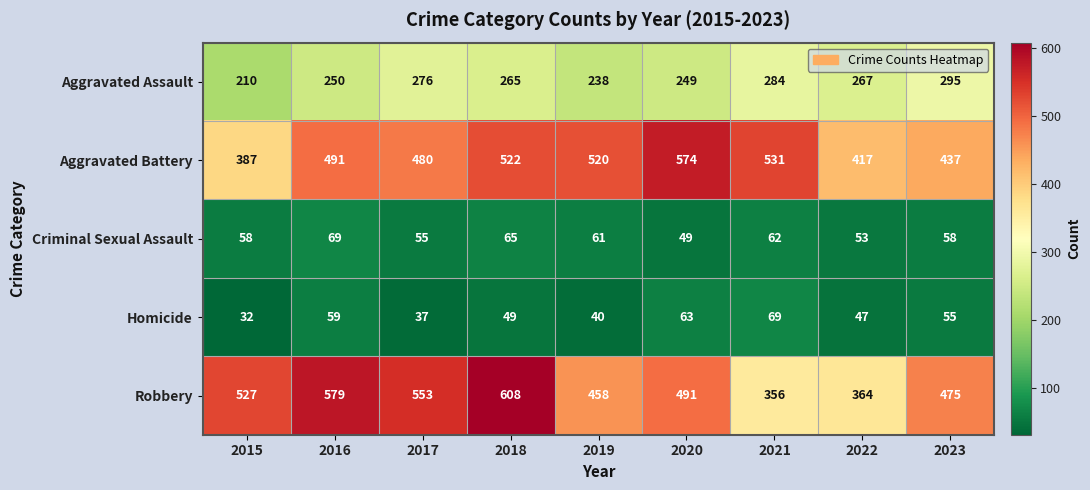

Is it true that Aggravated Battery equals 657 at 2017?

False